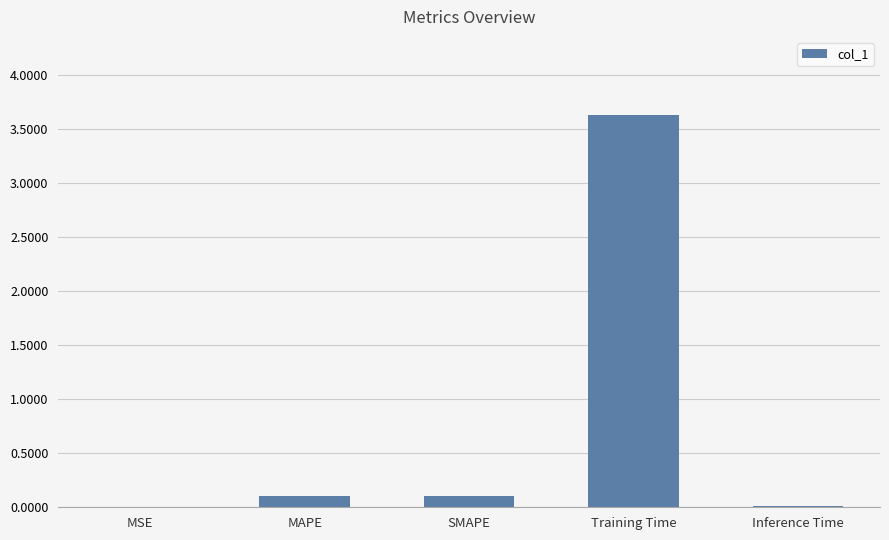

What is the change in value from MSE to Training Time?

+3.6